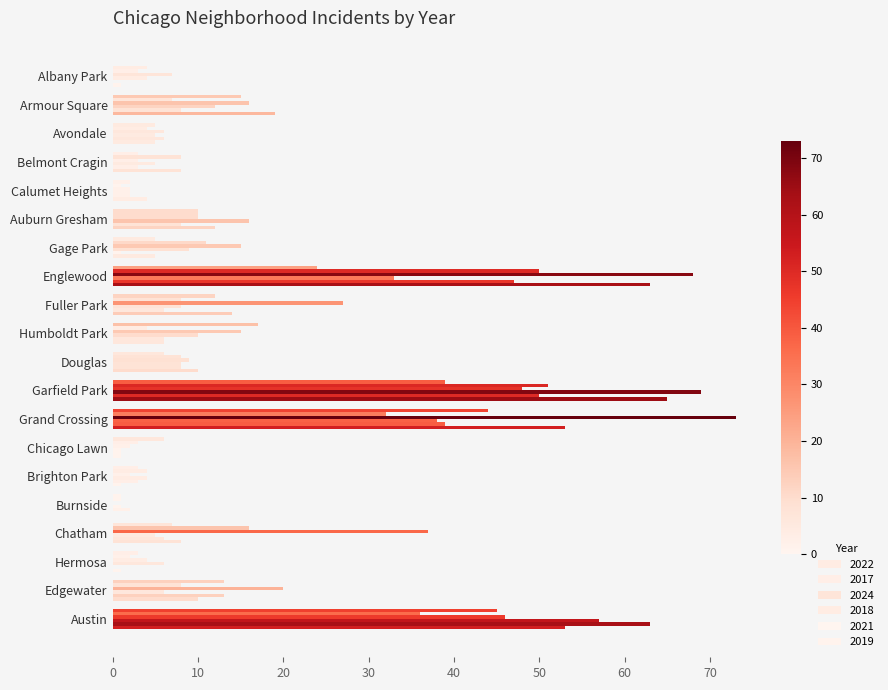

What is the average value of the 2024 series?

20